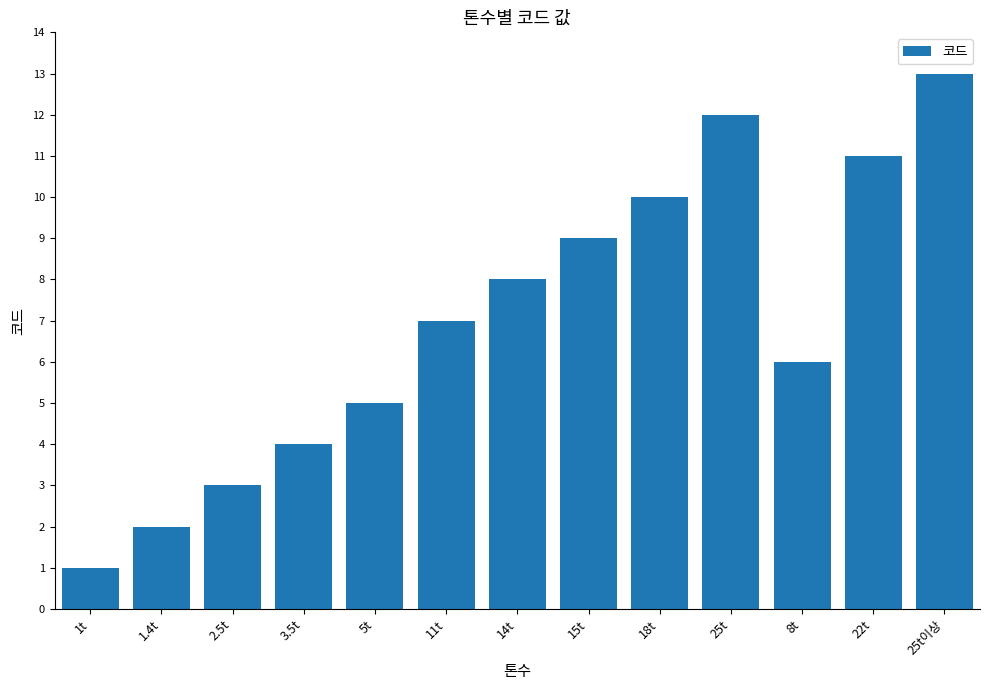

What is the change in value from 18t to 8t?

-4